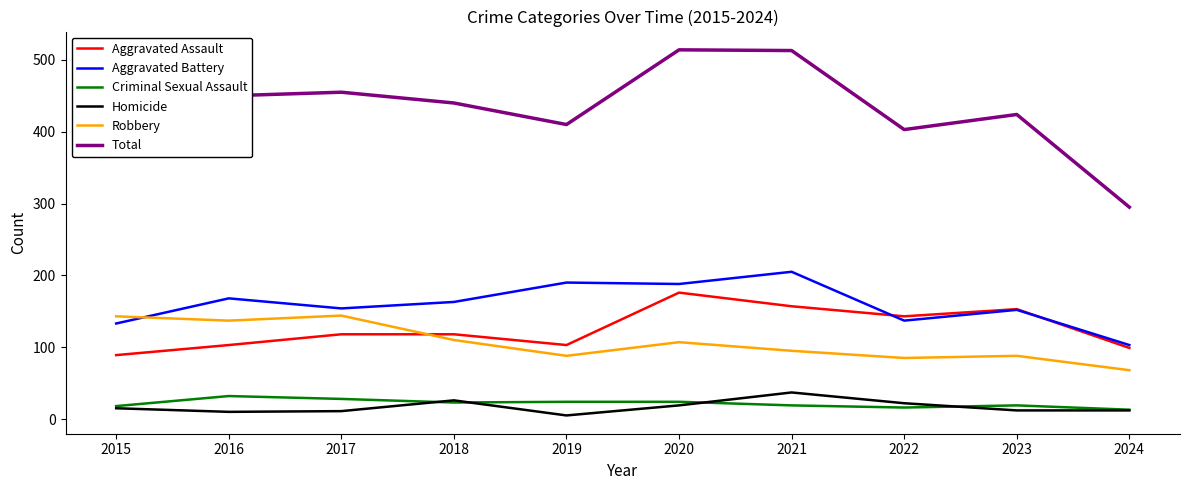

The Aggravated Battery series shows 154 at 2017. True or false?

True